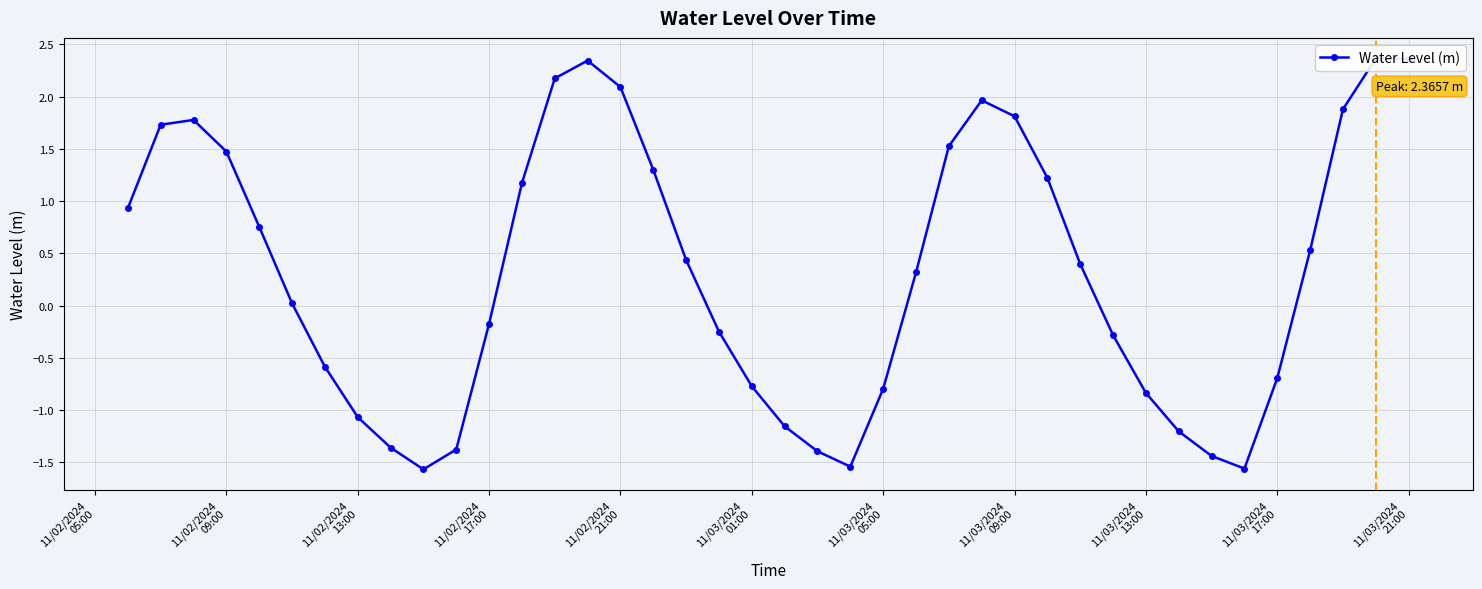

How many series are shown in this chart?

1